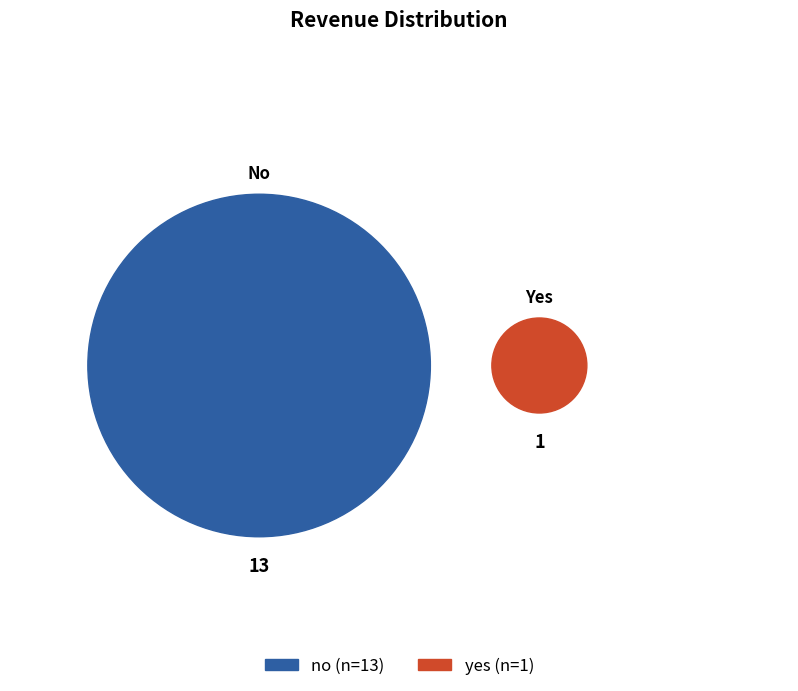

Which has a higher value, no or yes?

no